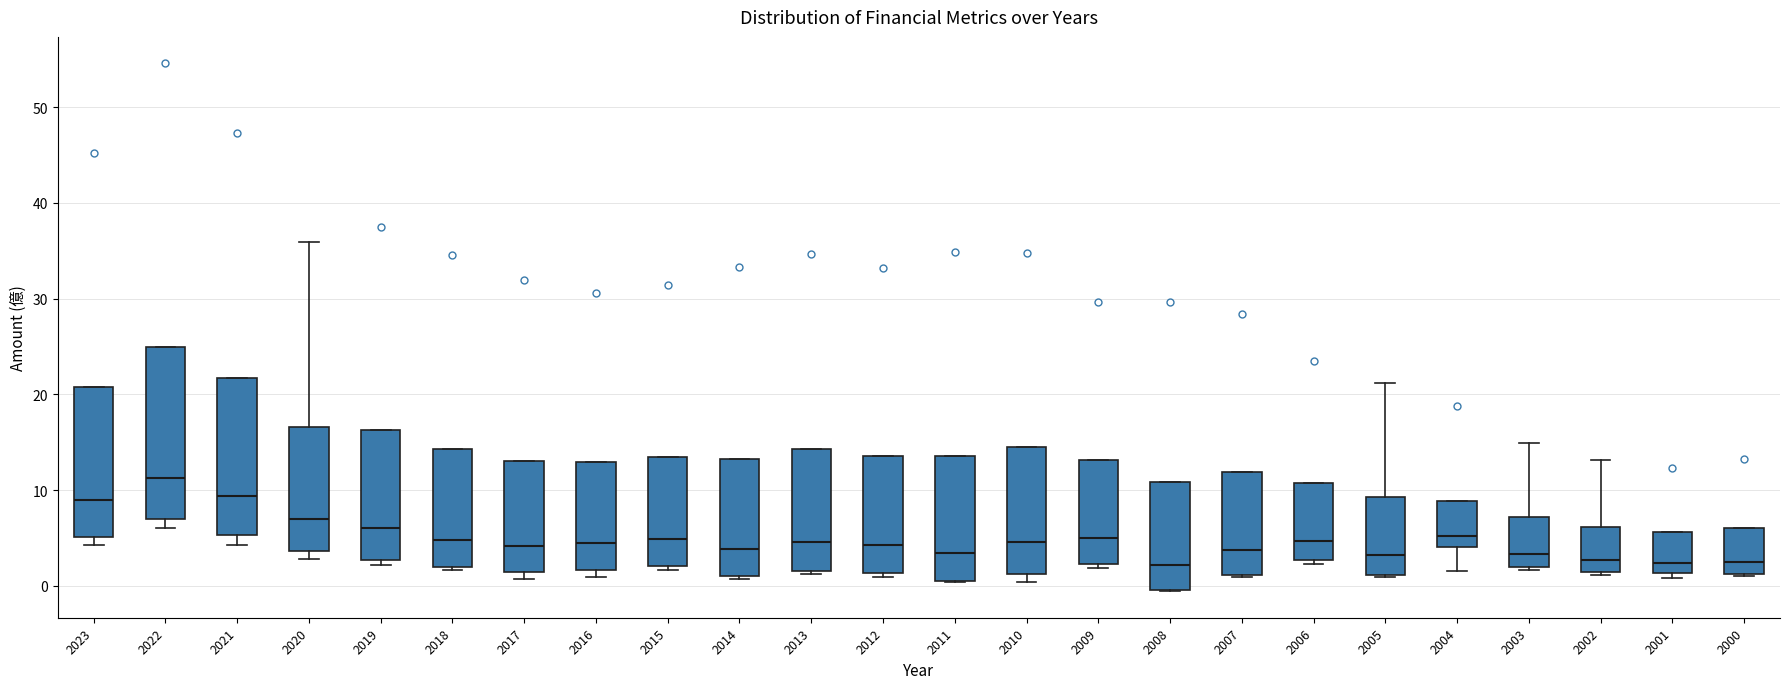

Reading left to right, transcribe this box plot: for each box, give where its median line is, the range the box spans, and where its two whiskers end, as read against the y-axis. The values are not printed on the chart, so give them approximately, as read against the axis.

2023: median 9, box 5 to 21, whiskers 4 to 21
2022: median 11, box 7 to 25, whiskers 6 to 25
2021: median 9, box 5 to 22, whiskers 4 to 22
2020: median 7, box 4 to 17, whiskers 3 to 36
2019: median 6, box 3 to 16, whiskers 2 to 16
2018: median 5, box 2 to 14, whiskers 2 to 14
2017: median 4, box 1 to 13, whiskers 1 (just below the box's lower edge) to 13
2016: median 4, box 2 to 13, whiskers 1 to 13
2015: median 5, box 2 to 13, whiskers 2 (just below the box's lower edge) to 13
2014: median 4, box 1 to 13, whiskers 1 (just below the box's lower edge) to 13
2013: median 5, box 2 to 14, whiskers 1 to 14
2012: median 4, box 1 to 14, whiskers 1 (just below the box's lower edge) to 14
2011: median 3, box 0 to 14, whiskers 0 to 14
2010: median 5, box 1 to 14, whiskers 0 to 14
2009: median 5, box 2 to 13, whiskers 2 (just below the box's lower edge) to 13
2008: median 2, box 0 to 11, whiskers -1 to 11
2007: median 4, box 1 to 12, whiskers 1 to 12
2006: median 5, box 3 to 11, whiskers 2 to 11
2005: median 3, box 1 to 9, whiskers 1 to 21
2004: median 5, box 4 to 9, whiskers 2 to 9
2003: median 3, box 2 to 7, whiskers 2 to 15
2002: median 3, box 1 to 6, whiskers 1 (just below the box's lower edge) to 13
2001: median 2, box 1 to 6, whiskers 1 (just below the box's lower edge) to 6
2000: median 2, box 1 to 6, whiskers 1 to 6